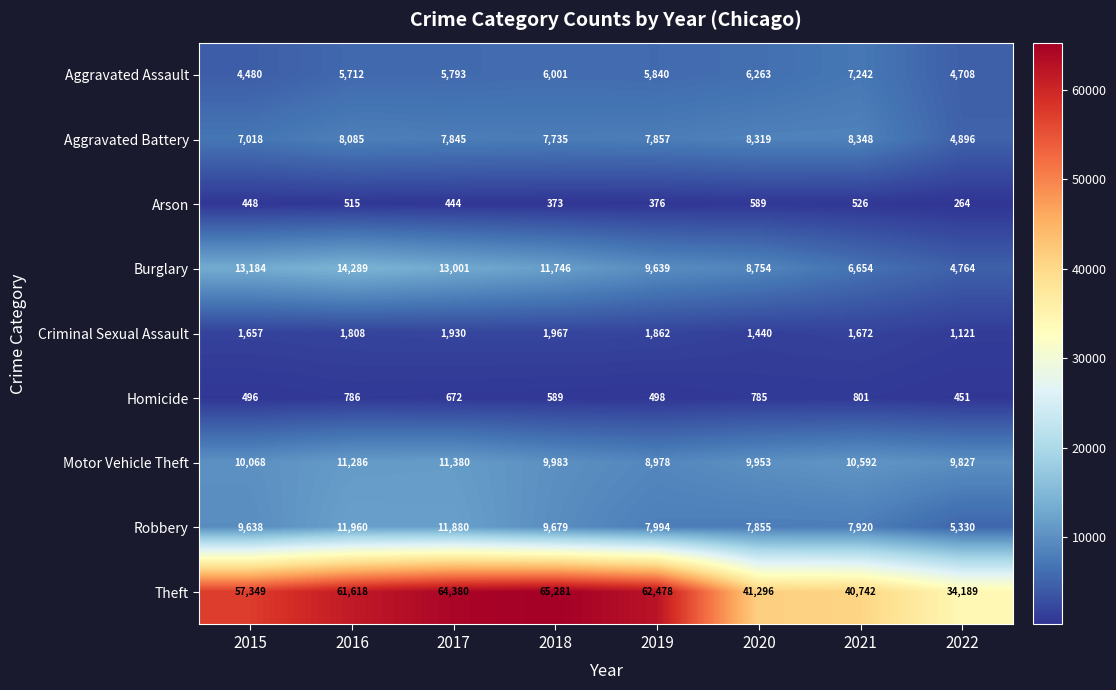

What is the difference between the Homicide values at 2022 and 2015?

45